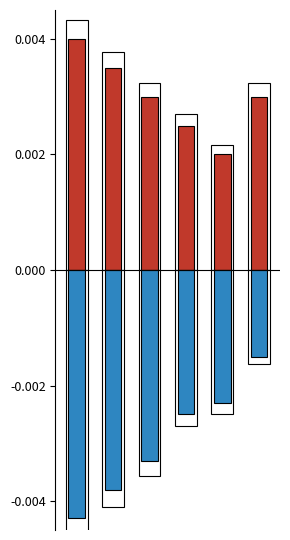

At which label does positive reach its minimum?

4